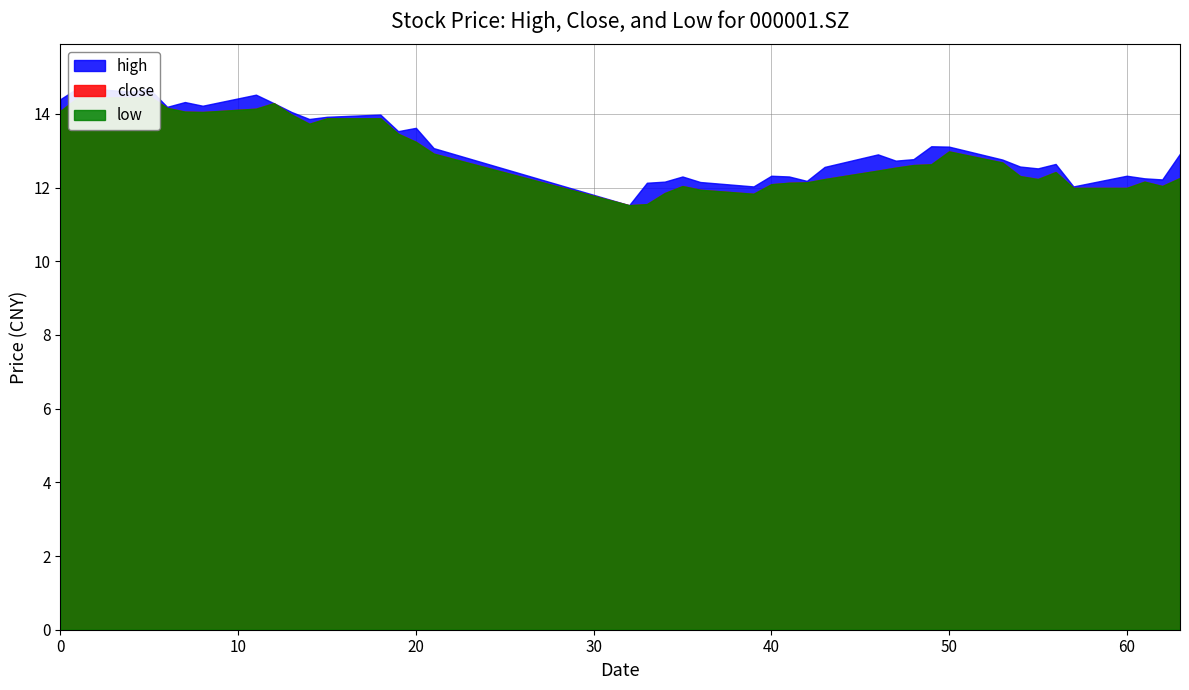

In low, how many points are higher than both neighbors (excluding endpoints)?

7